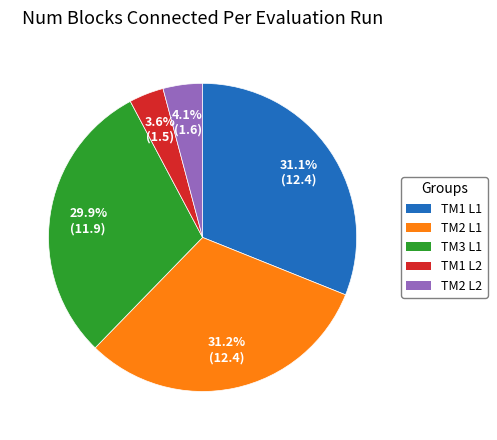

Does any single category account for the majority?

No